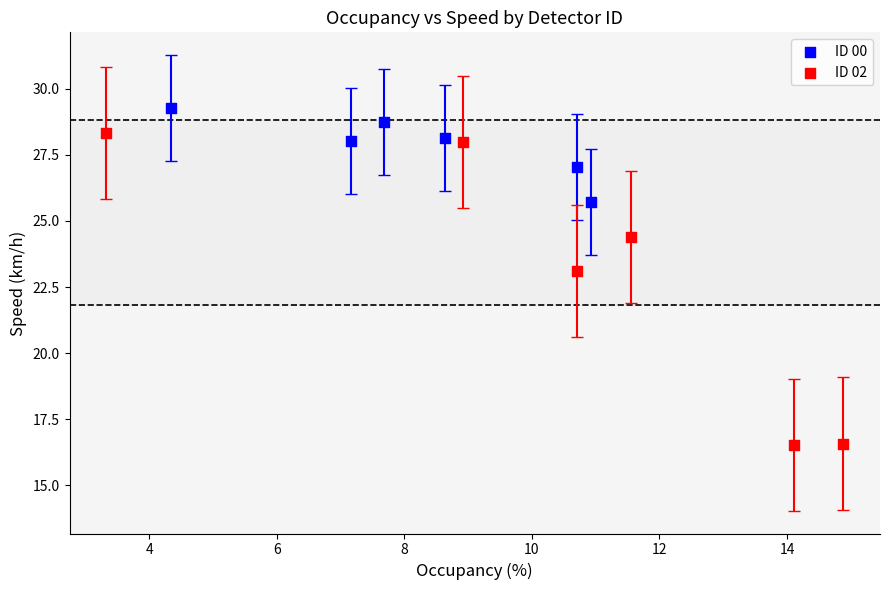

Which series reaches the minimum Y coordinate?

ID 02